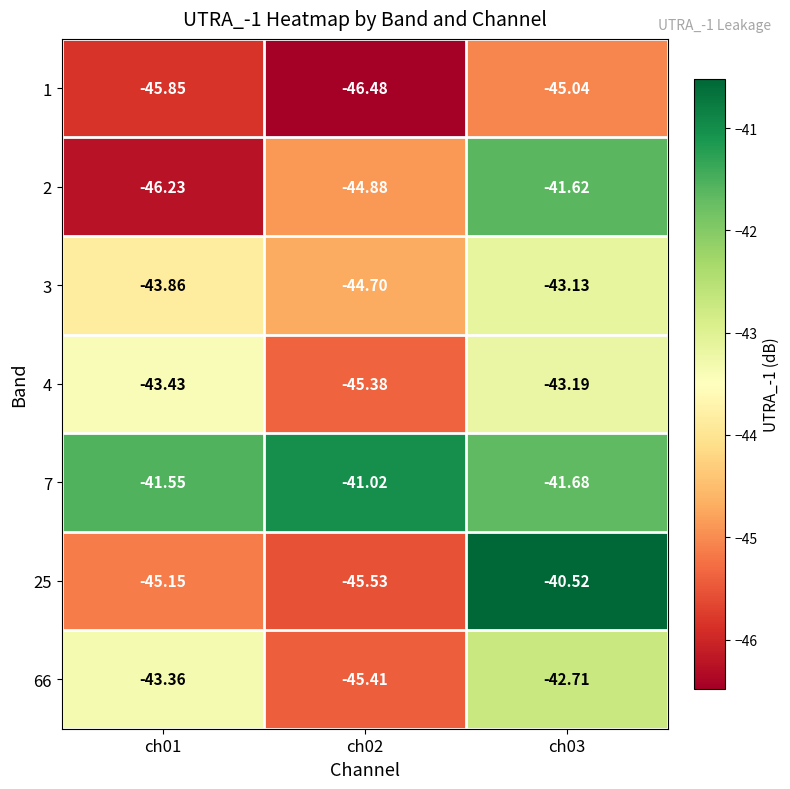

Between ch01 and ch02, which series saw the biggest shift?

66